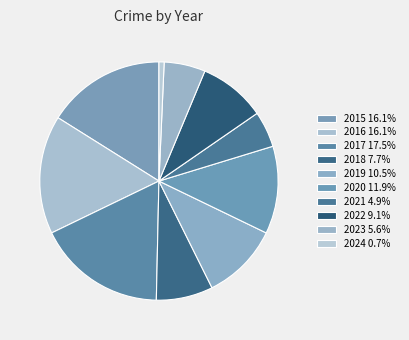

Approximately how many times larger is the value at 2020 compared to 2017?

0.7